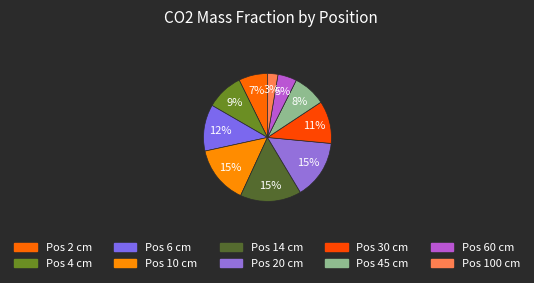

Count the number of slices in the pie.

10